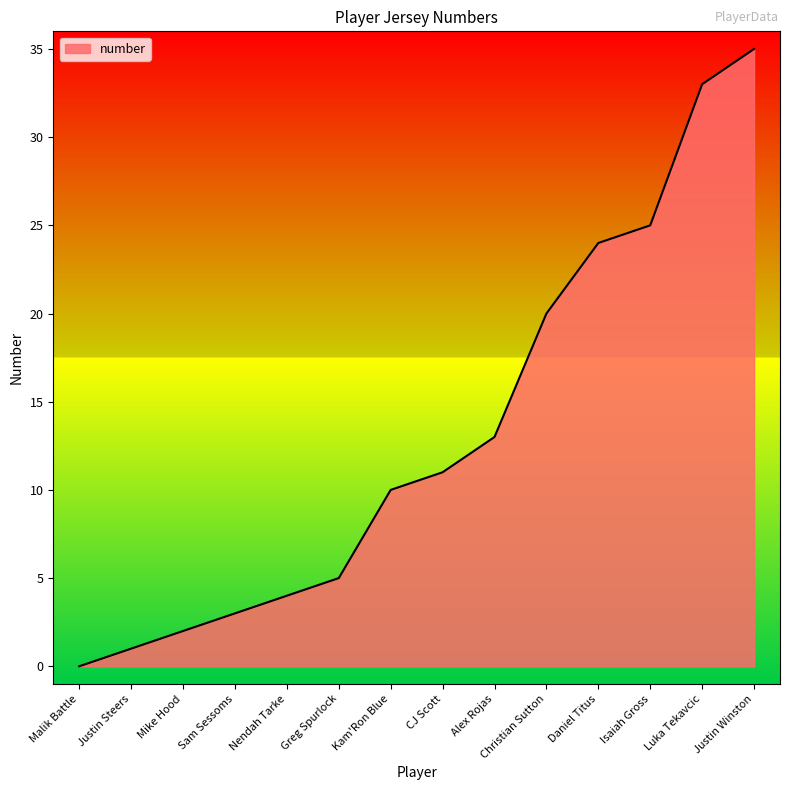

Where is the data nearest to the value 17?

Christian Sutton